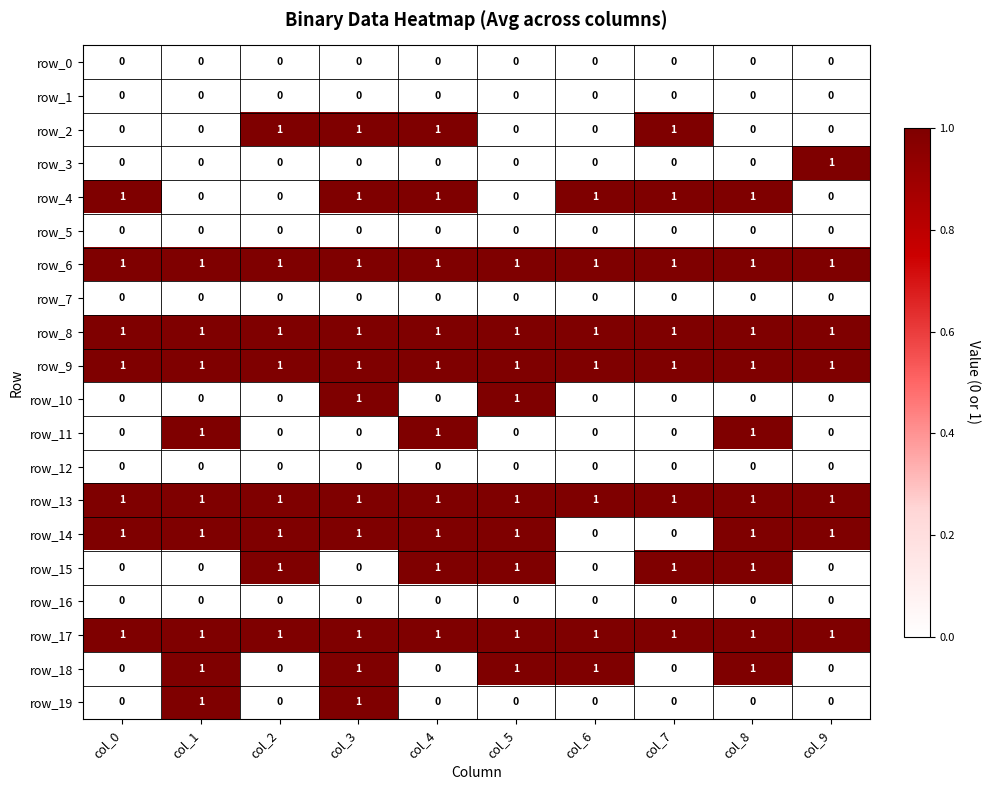

Count the number of categories in the chart.

10